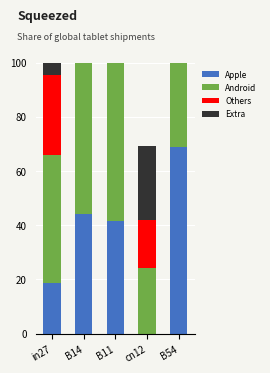

What is the label of the 1st bar from the left?

in27